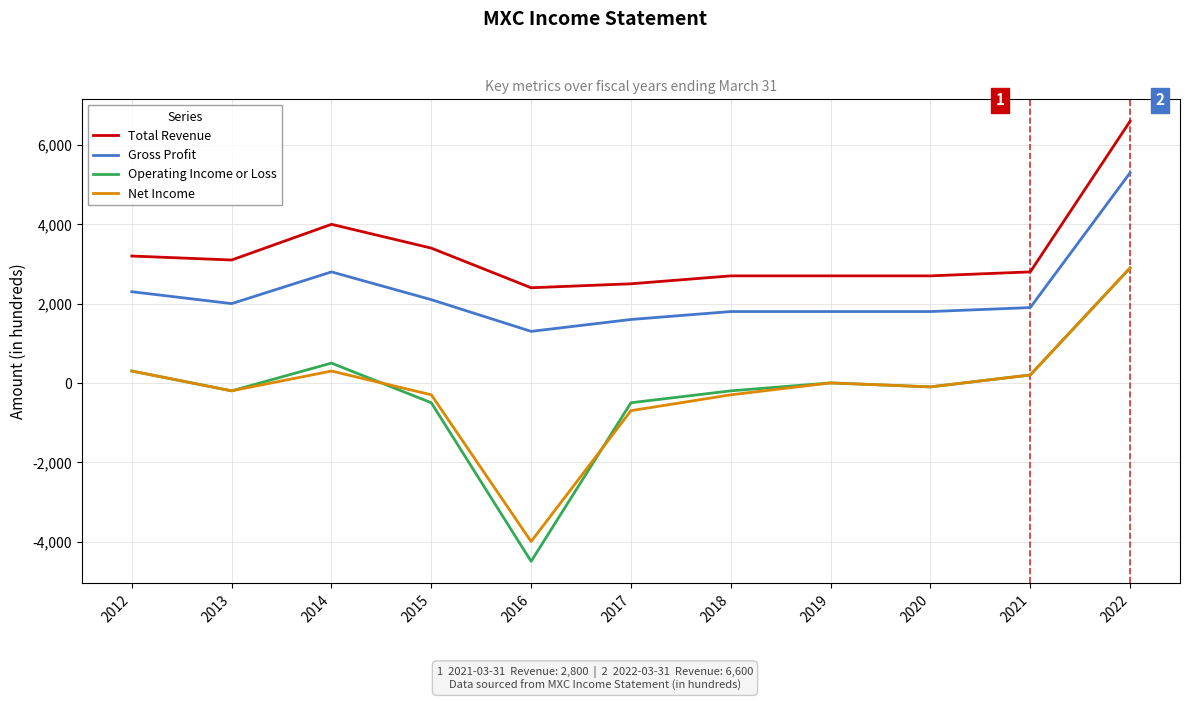

True or false: Total Revenue and Gross Profit intersect in this chart.

False